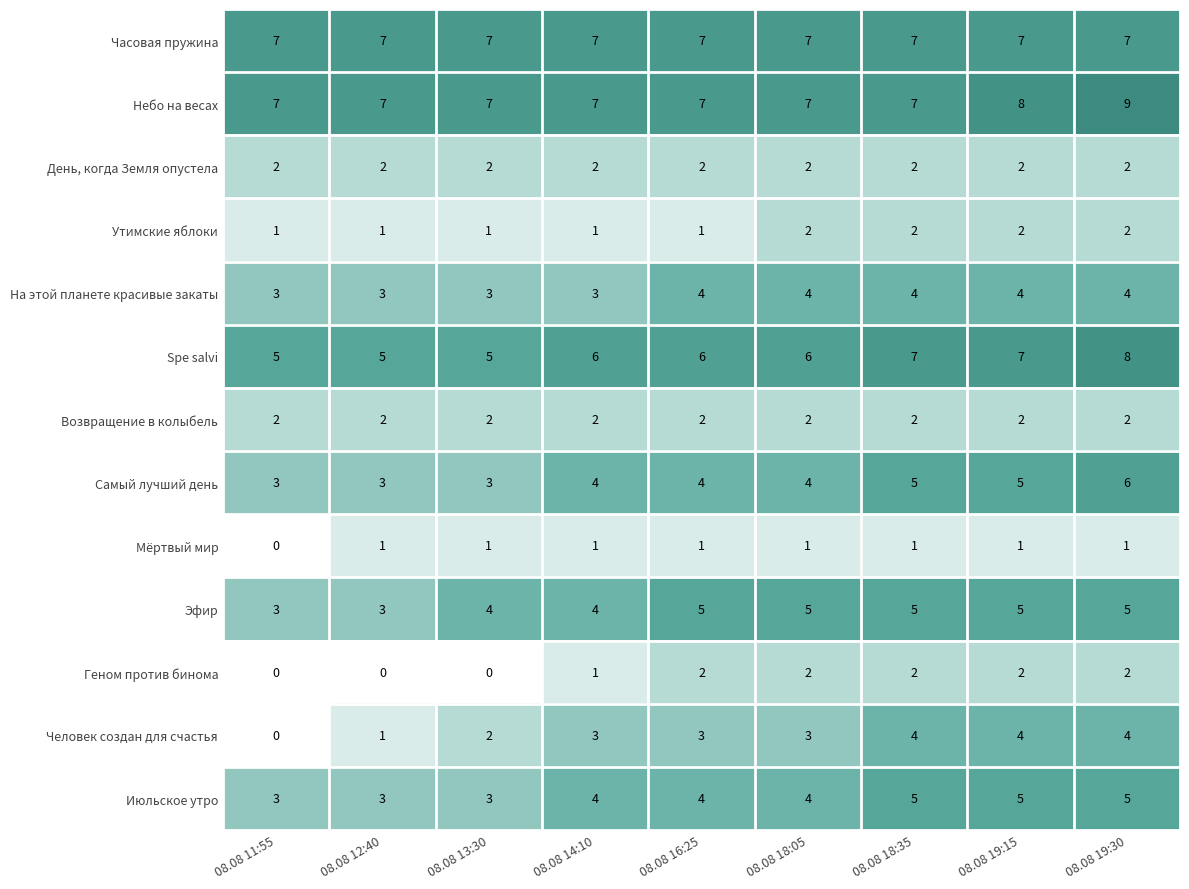

What is the sum of the День, когда Земля опустела values at 08.08 11:55 and 08.08 18:35?

4